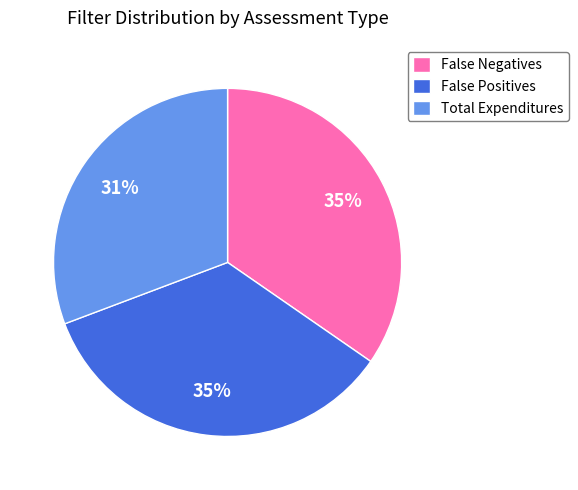

Combined, do False Negatives and Total Expenditures account for over 50%?

Yes